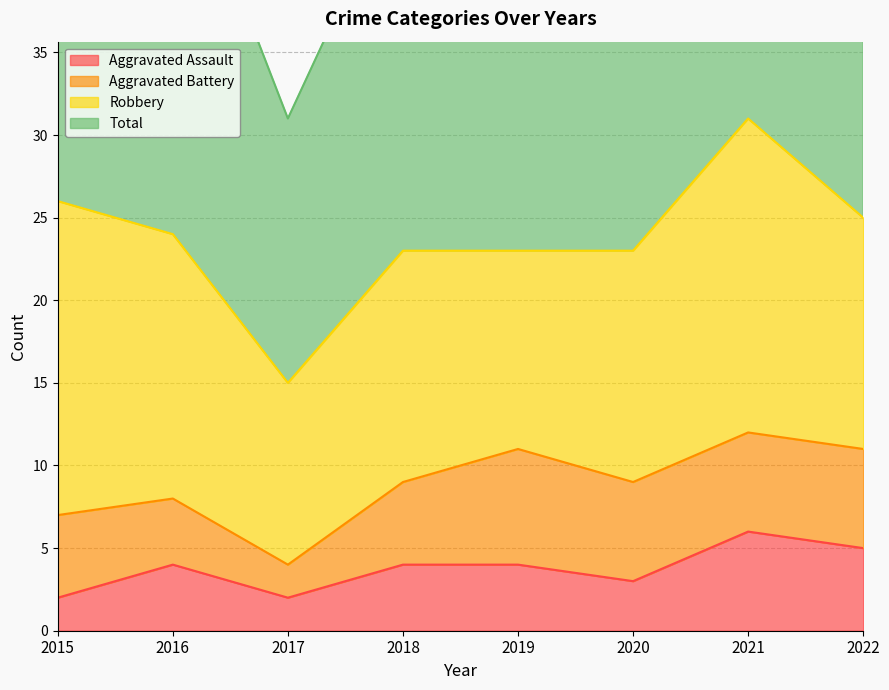

True or false: Total has a value of 83 at 2020.

False